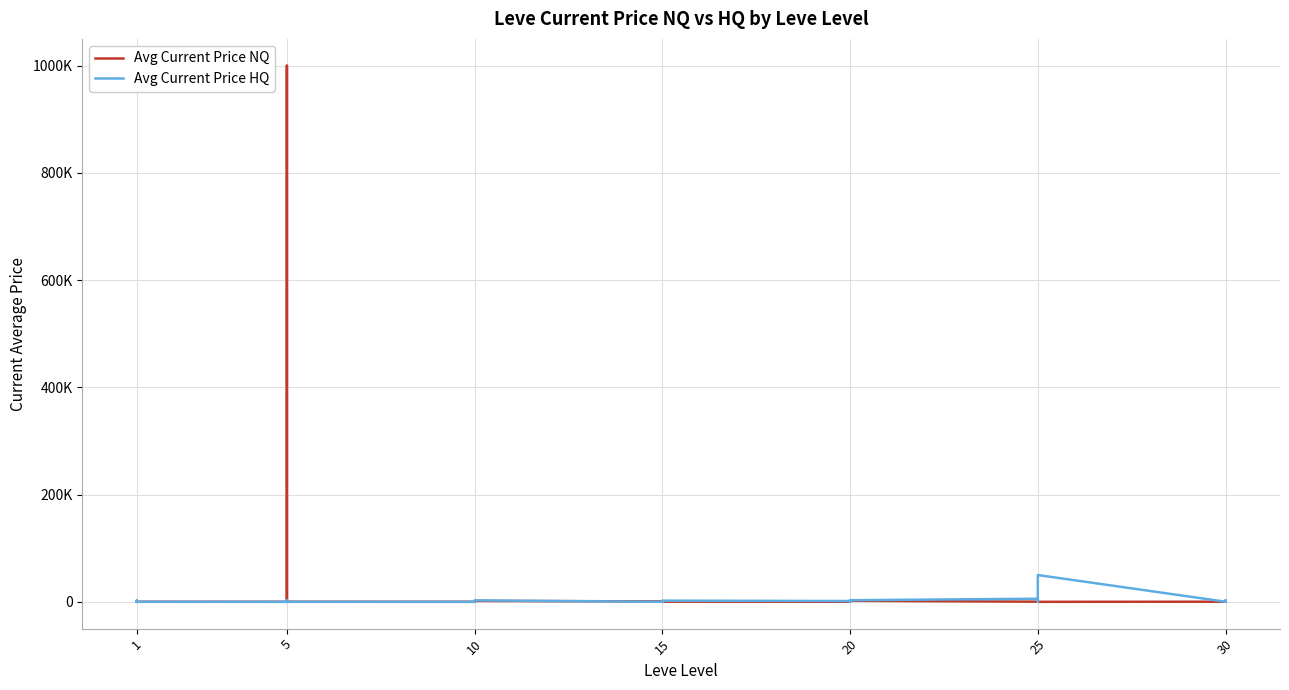

How many data points in Avg Current Price HQ are above 1045?

19